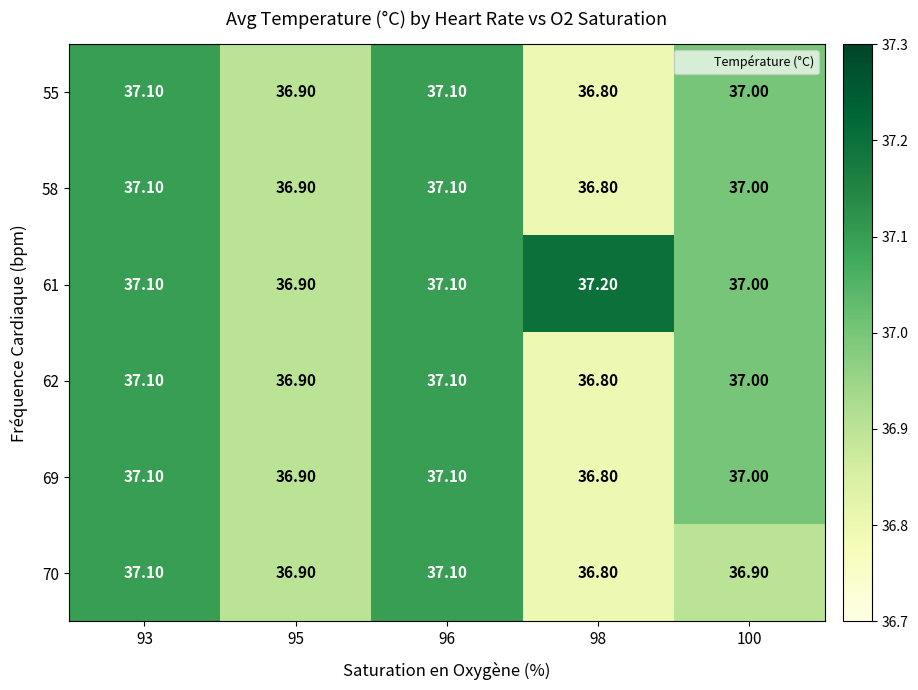

What is the total value across all series at 100?

221.9